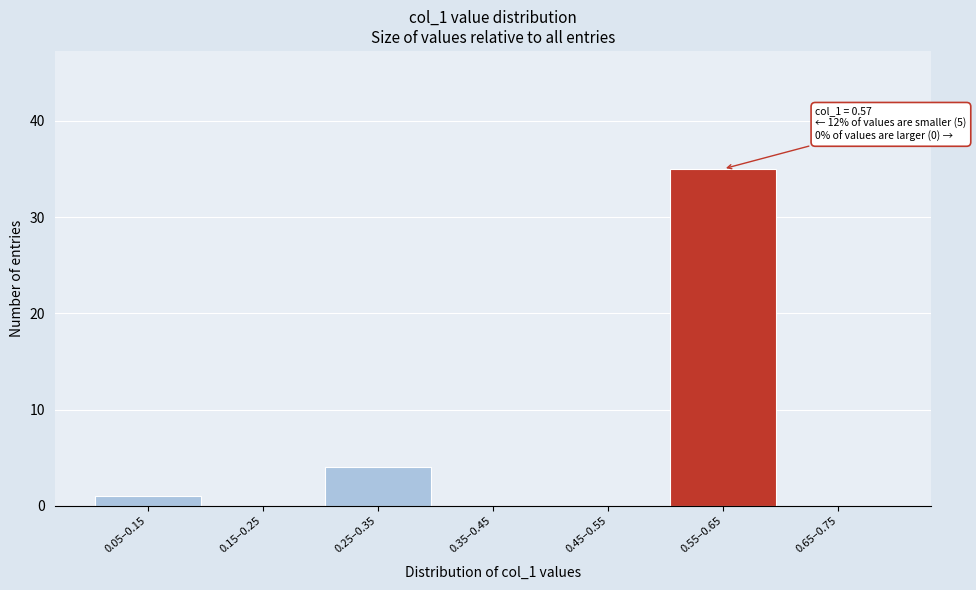

Reading left to right, what are all the values shown in this chart?

0.05–0.15=1	0.15–0.25=0	0.25–0.35=4	0.35–0.45=0	0.45–0.55=0	0.55–0.65=35	0.65–0.75=0